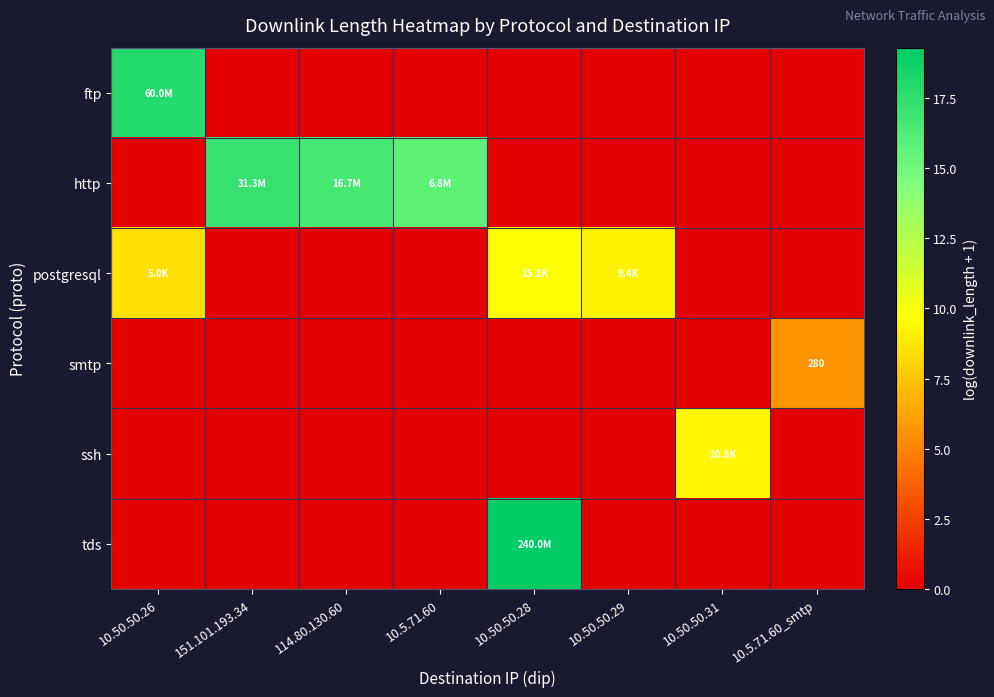

List the labels in order of ssh value, smallest first.

10.50.50.26, 151.101.193.34, 114.80.130.60, 10.5.71.60, 10.50.50.28, 10.50.50.29, 10.5.71.60_smtp, 10.50.50.31